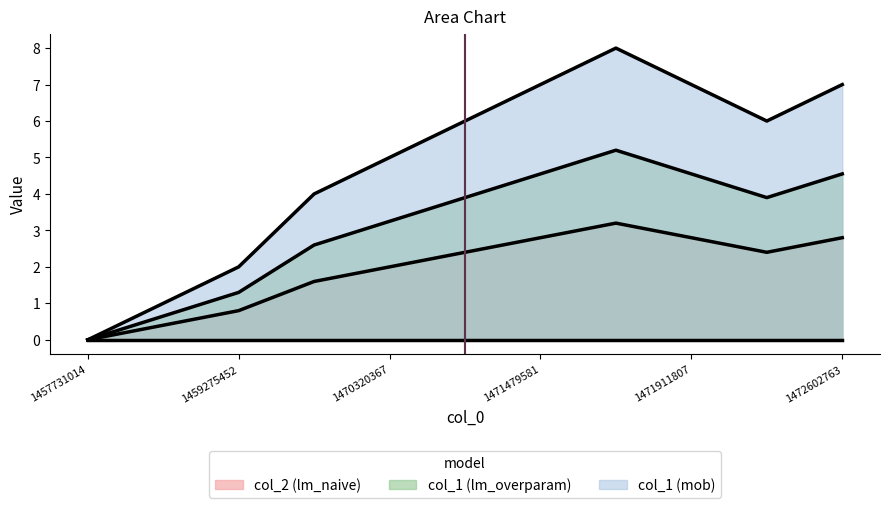

How many interior local peaks (higher than both neighbors) does the data have?

1